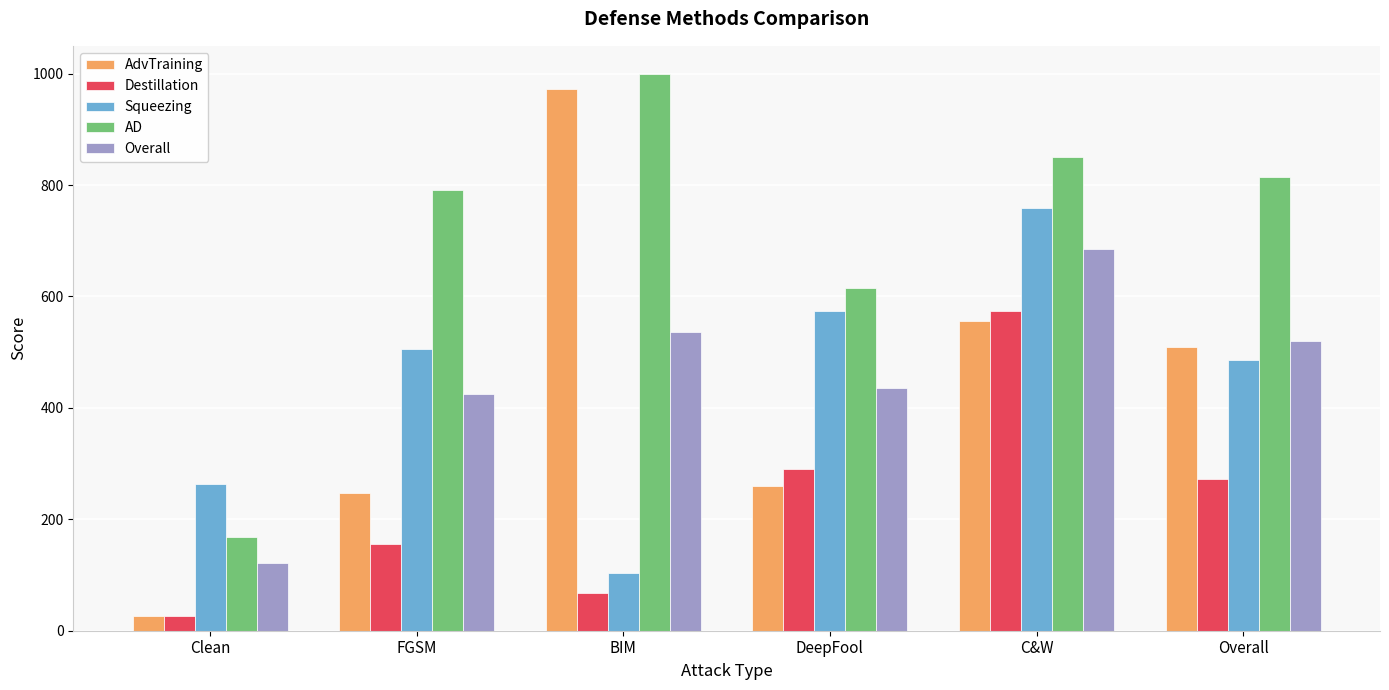

The Squeezing series shows 264.1 at Clean. True or false?

True